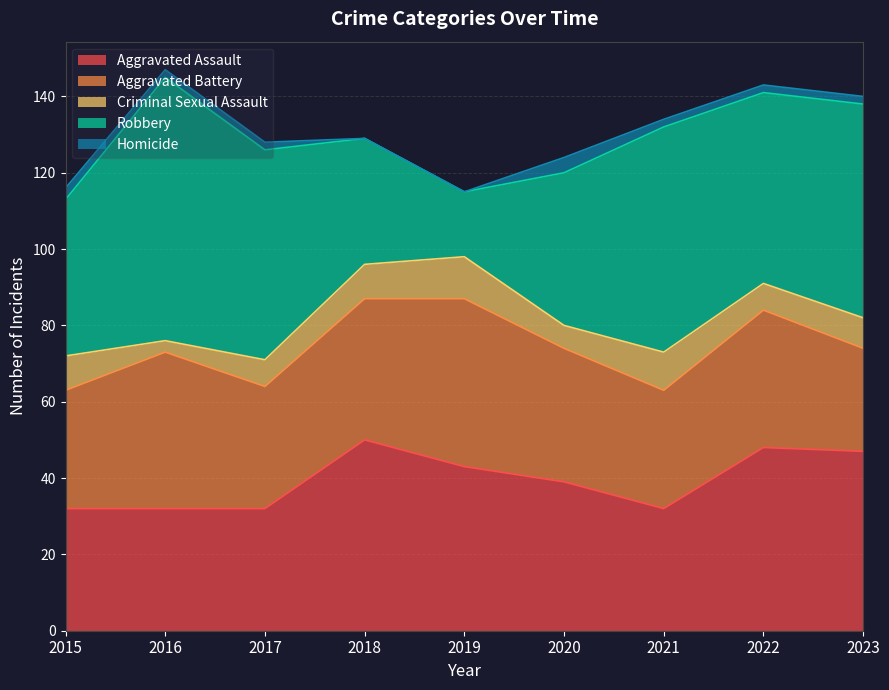

Does the chart have visible grid lines?

Yes